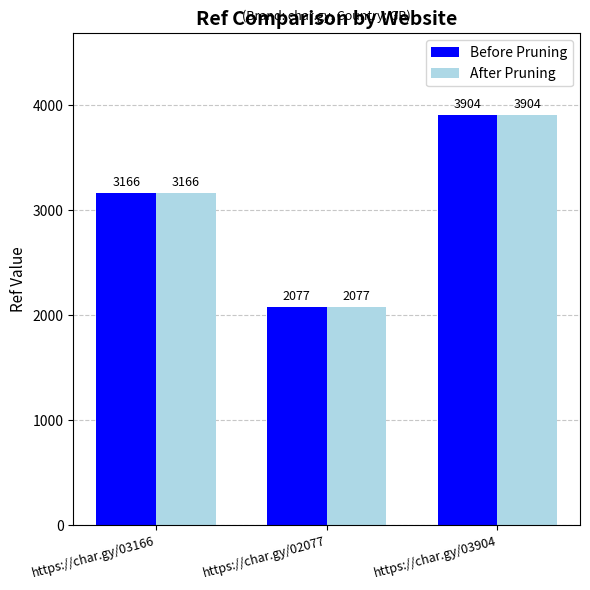

What is the approximate value of After Pruning at https://char.gy/03166?

3166